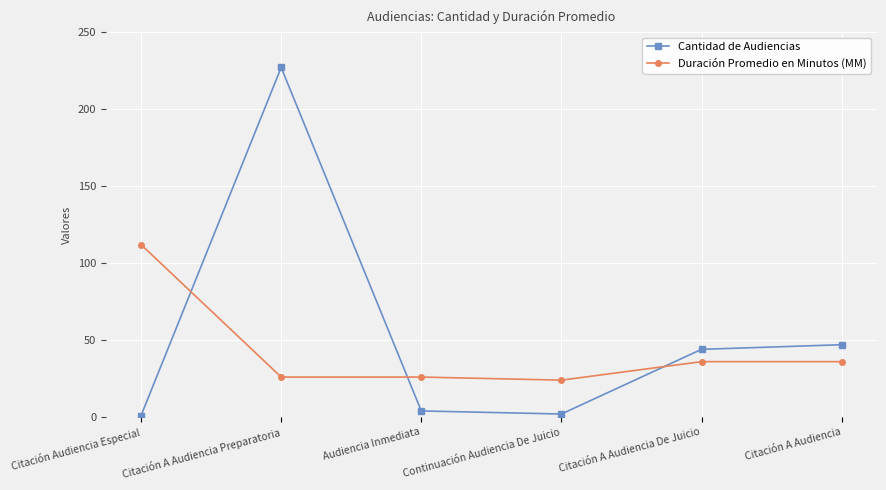

Reading left to right, list all the values displayed in this chart.

Cantidad de Audiencias: 1	227	4	2	44	47
Duración Promedio en Minutos (MM): 112	26	26	24	36	36